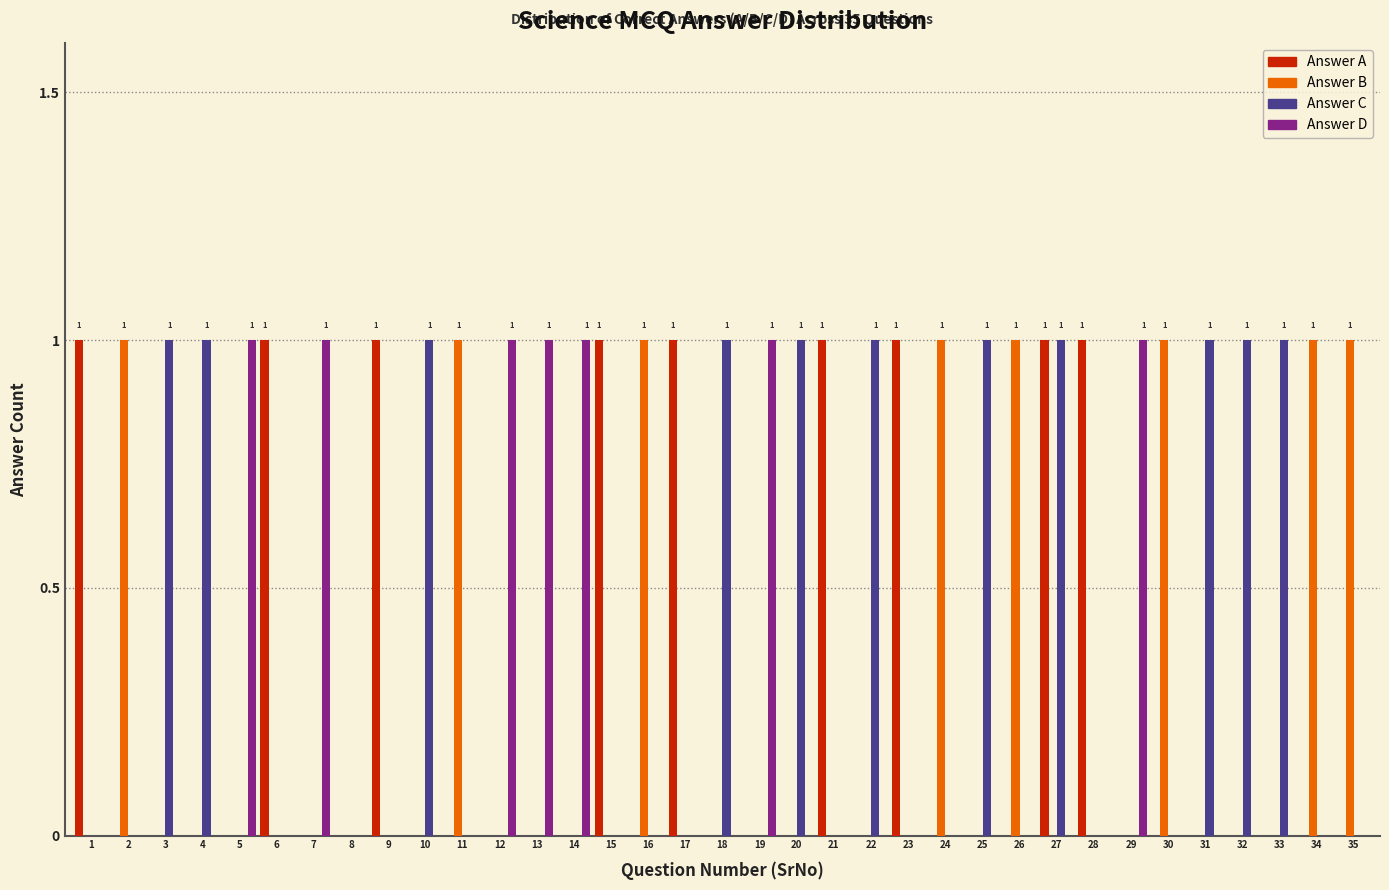

True or false: Answer C has a value of 2 at 32.

False